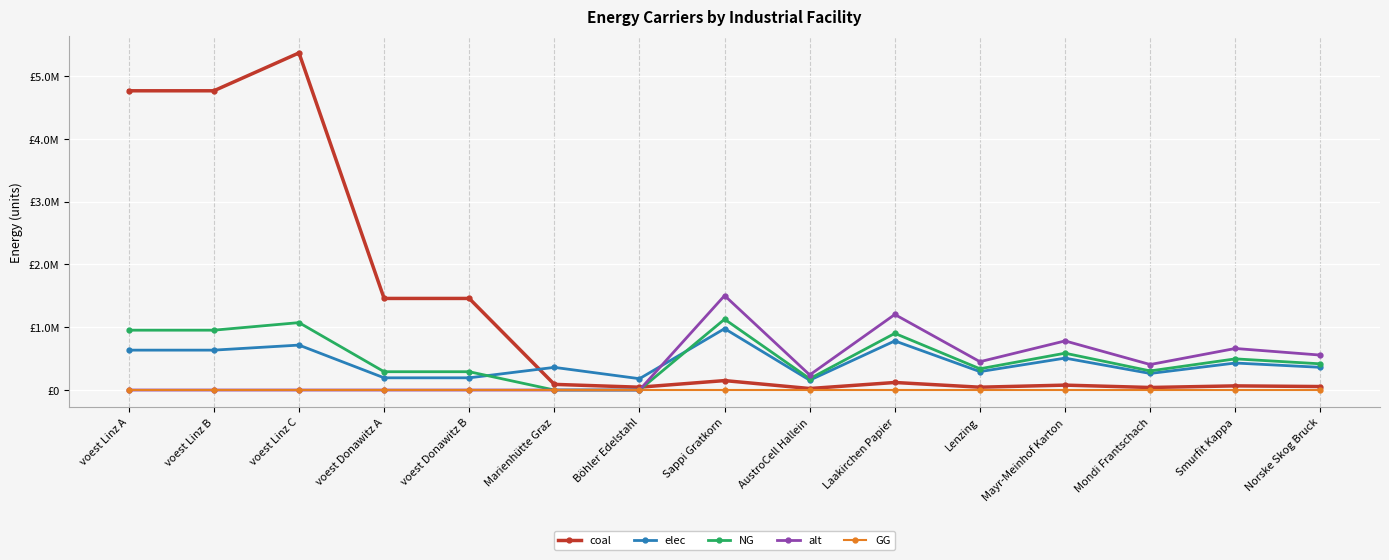

Read the elec value at voest Linz B.

635096.3